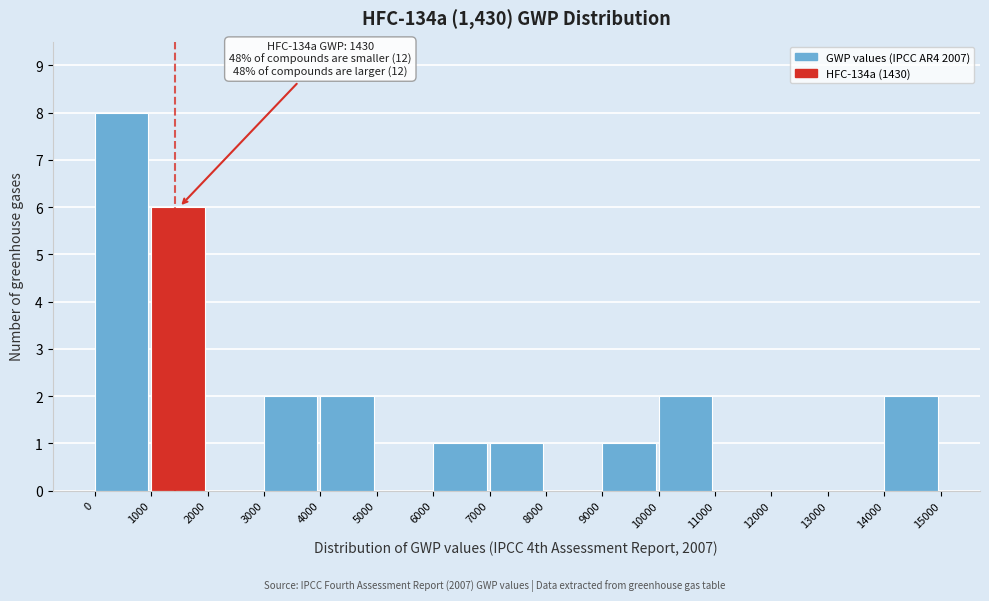

Over which range of the x-axis is the bar tallest?

0 to 1000